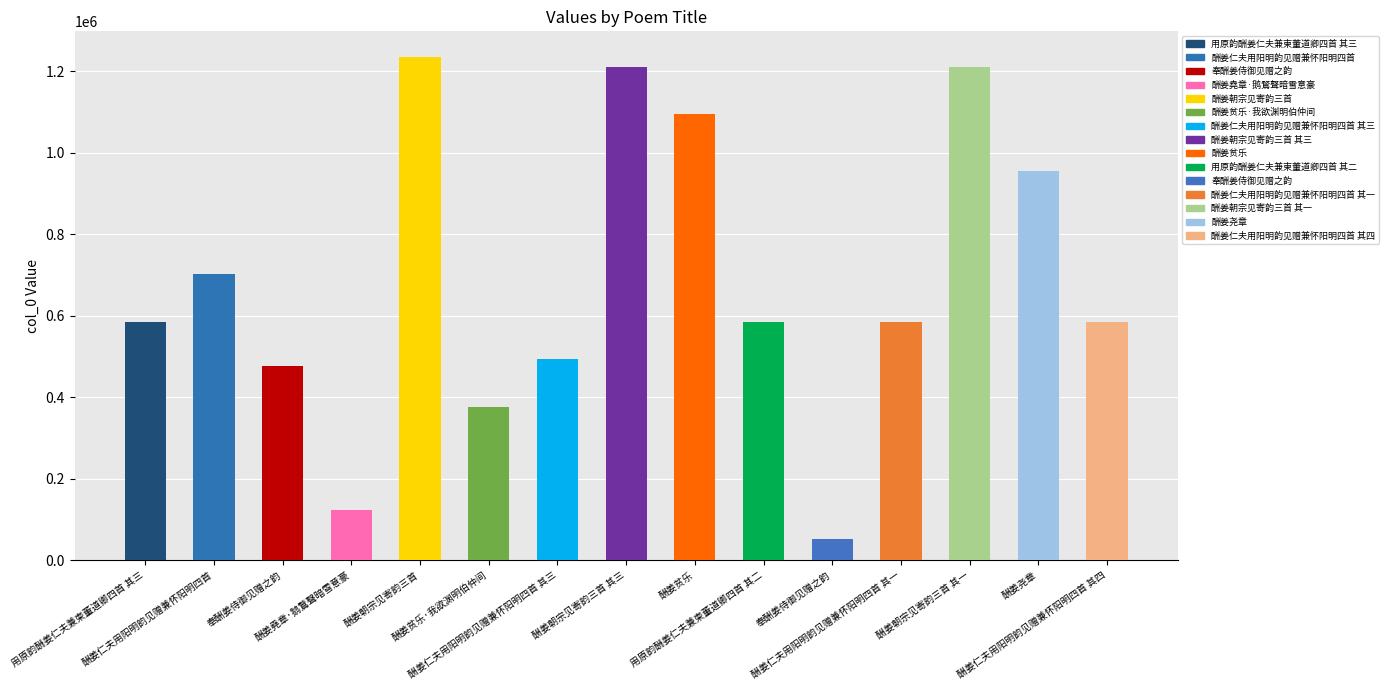

What is the maximum value shown in the chart?

1235986